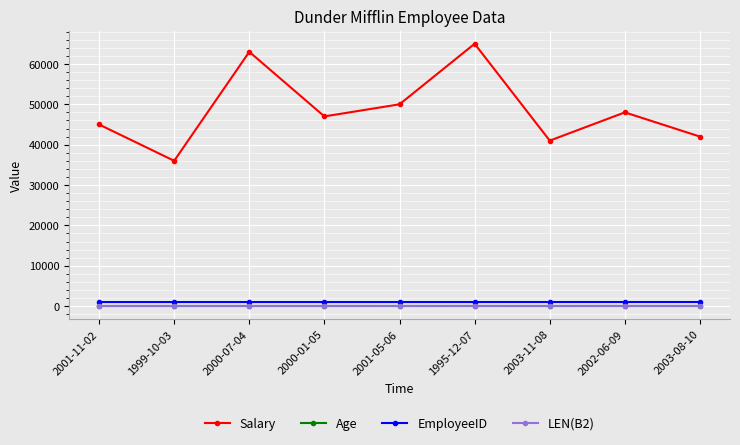

Which category has the highest value across all series?

1995-12-07